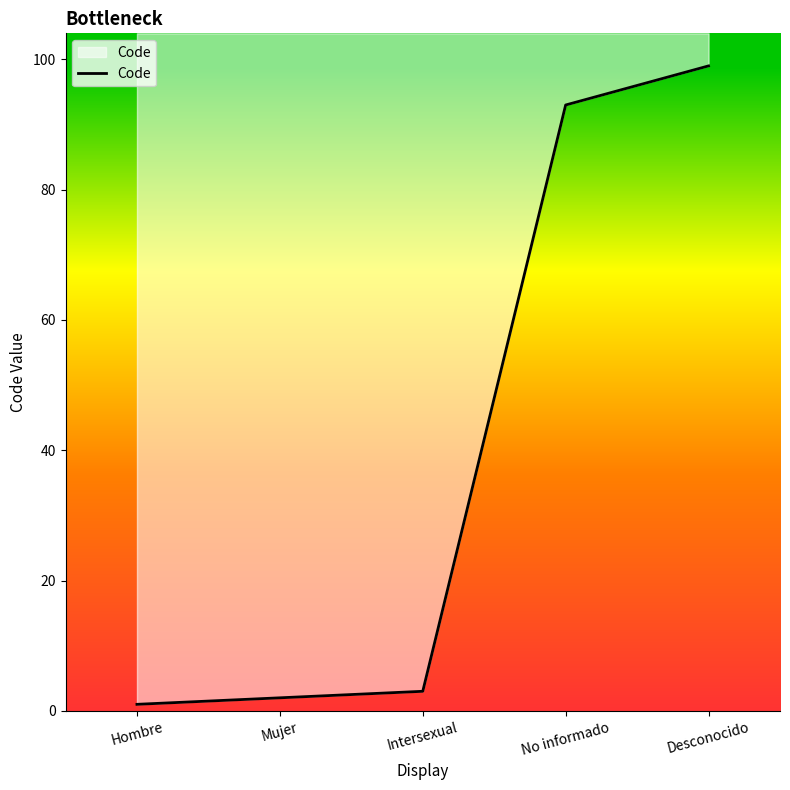

What is the sum of the values at Mujer and Hombre?

3